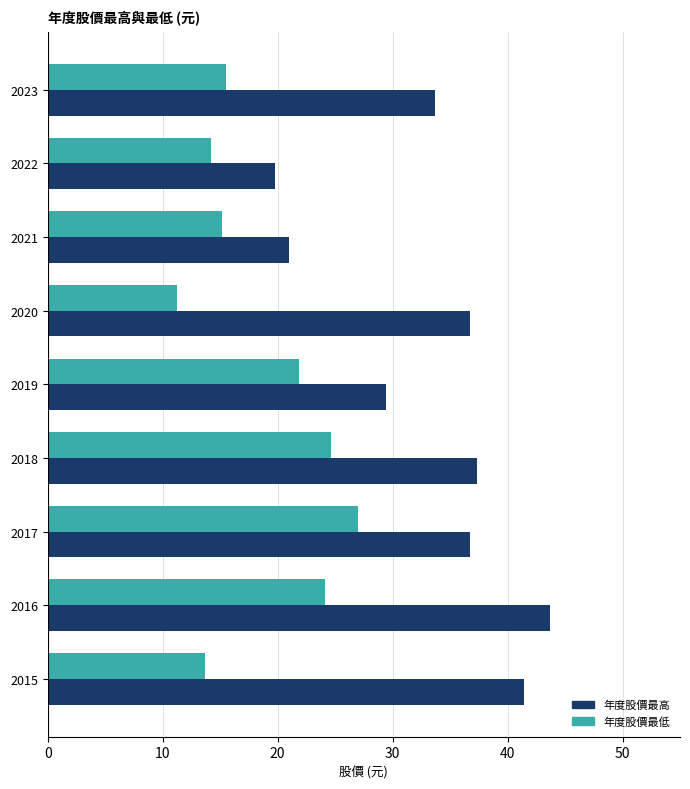

What are all the series names shown in the legend?

年度股價最高, 年度股價最低